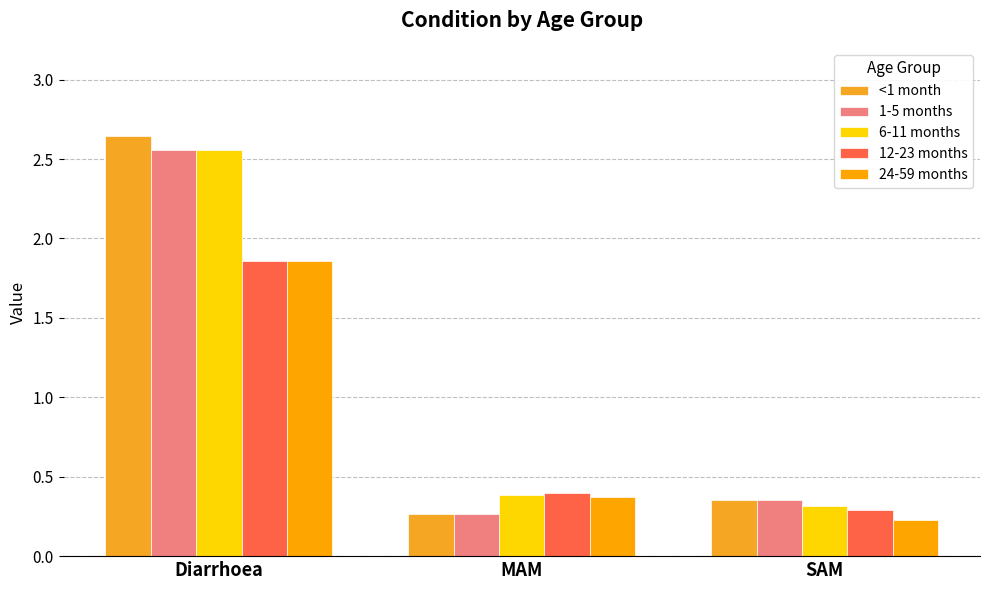

How many bars are there in each group?

5